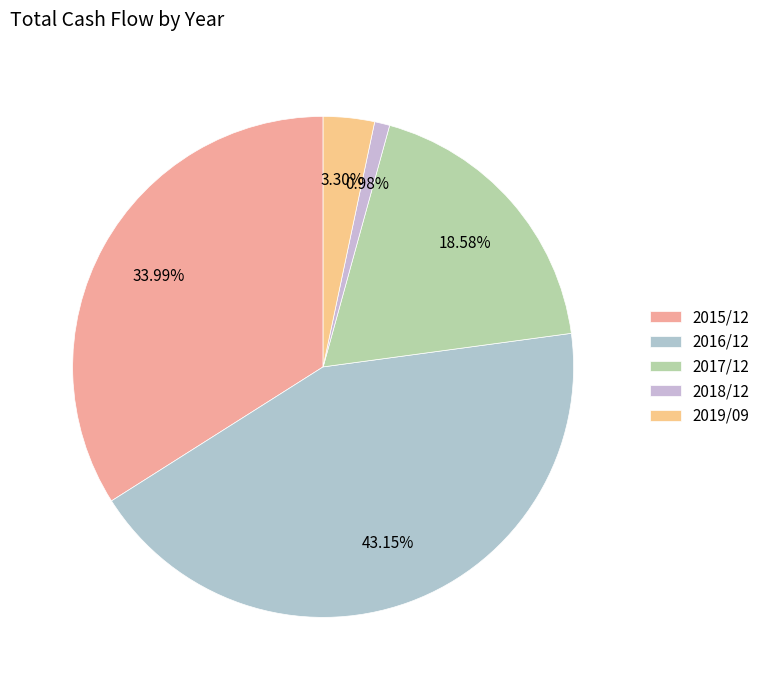

Do 2017/12 and 2018/12 together represent more than half of the pie?

No